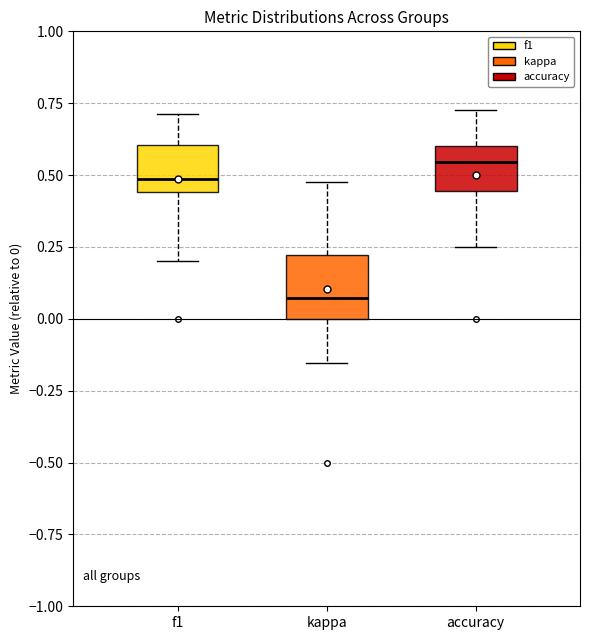

Which box's median line is the lowest?

kappa